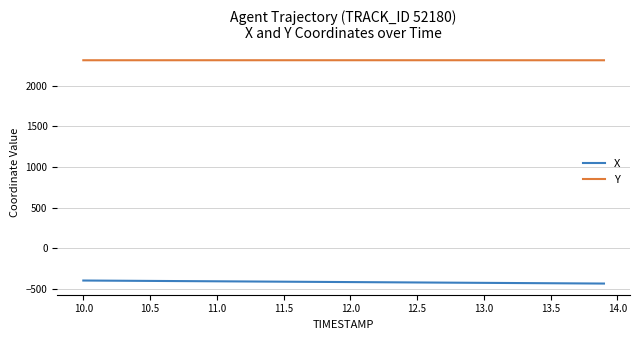

What is the difference between the maximum and minimum values in the Y series?

0.5